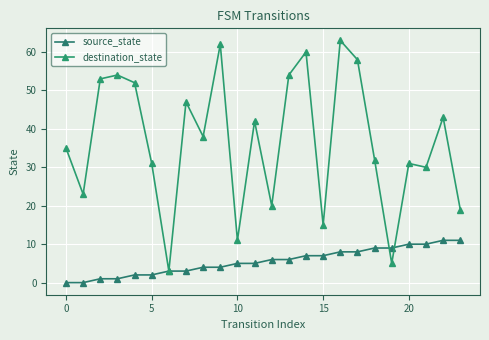

How many lines are shown in the chart?

2